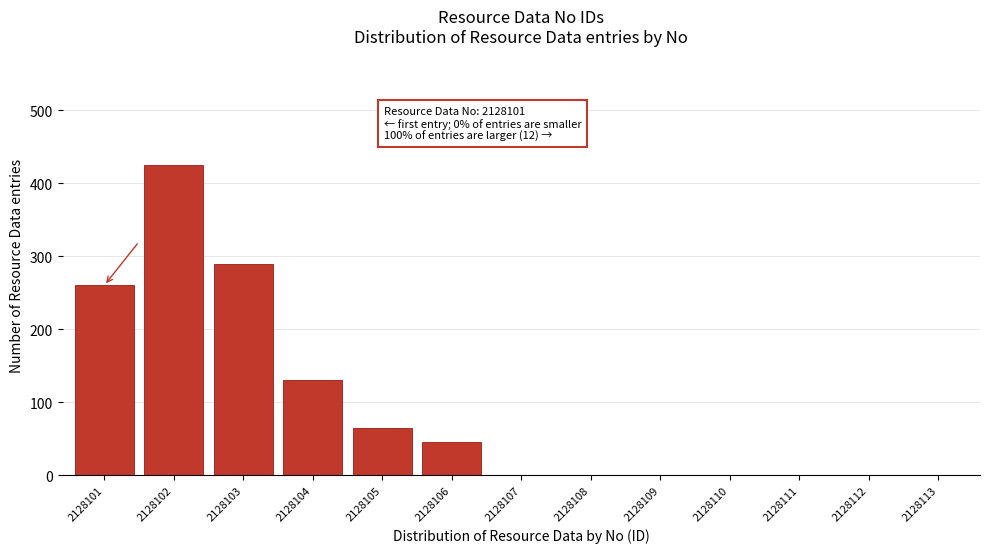

Reading right to left, extract all data points from this chart.

2128113=0	2128112=0	2128111=0	2128110=0	2128109=0	2128108=0	2128107=0	2128106=45	2128105=65	2128104=130	2128103=290	2128102=425	2128101=260